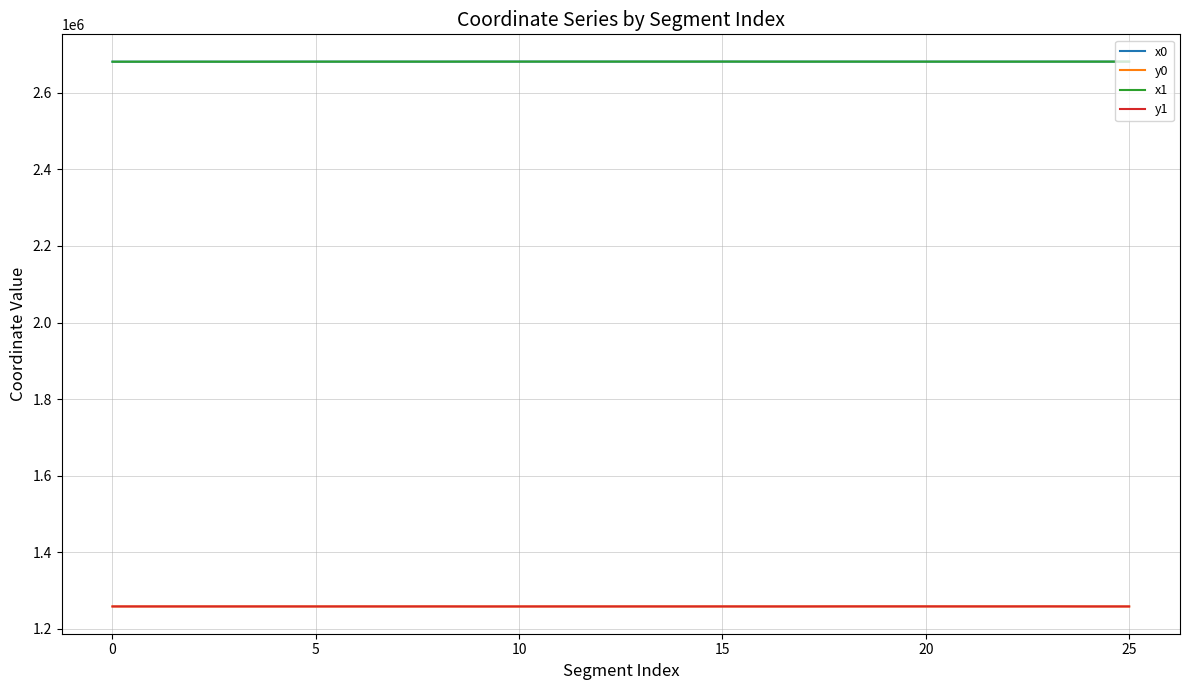

What is the average value of the x1 series?

2681017.3